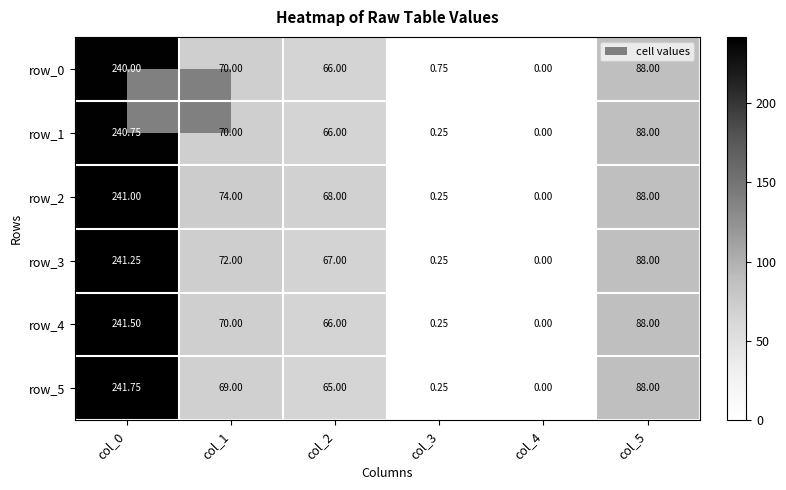

Is the value of row_4 at col_5 greater than the value of row_3 at col_3?

Yes